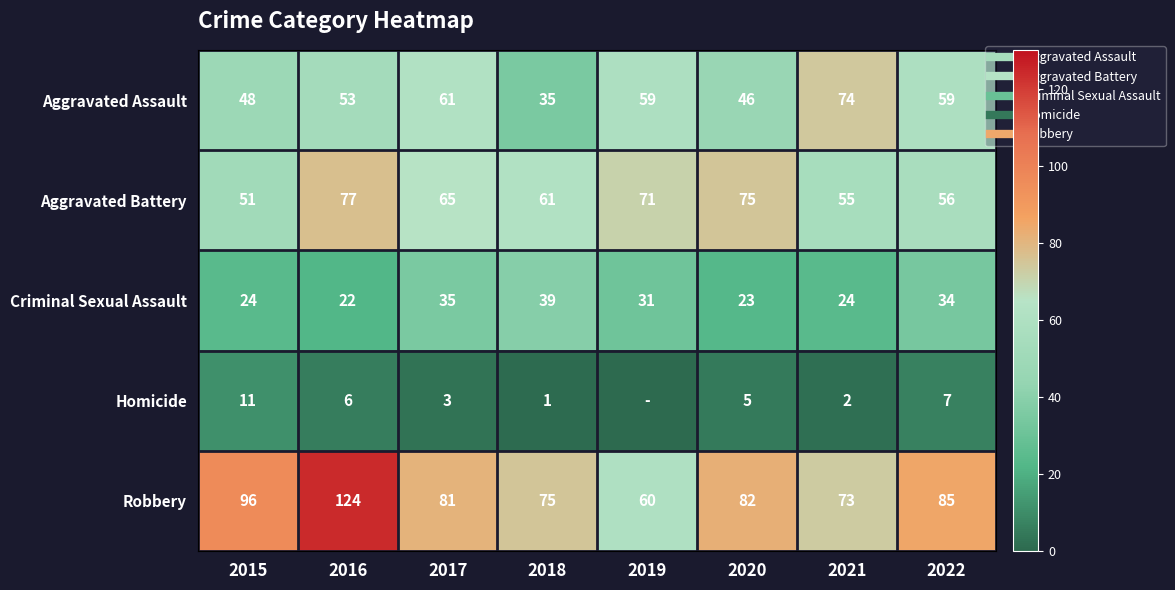

Where does the Aggravated Battery series first go above 65?

2016